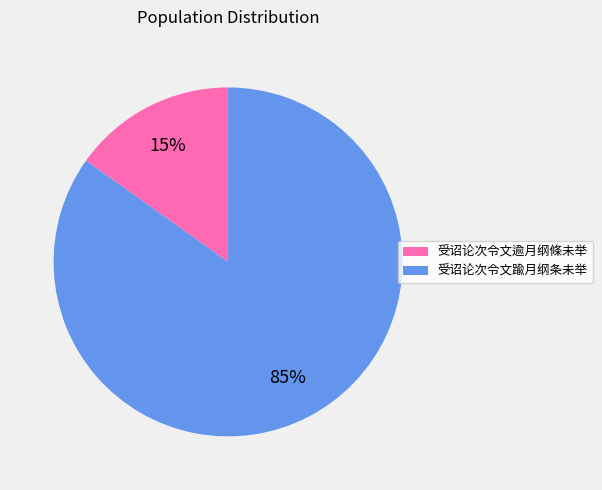

Does any single category account for the majority?

Yes